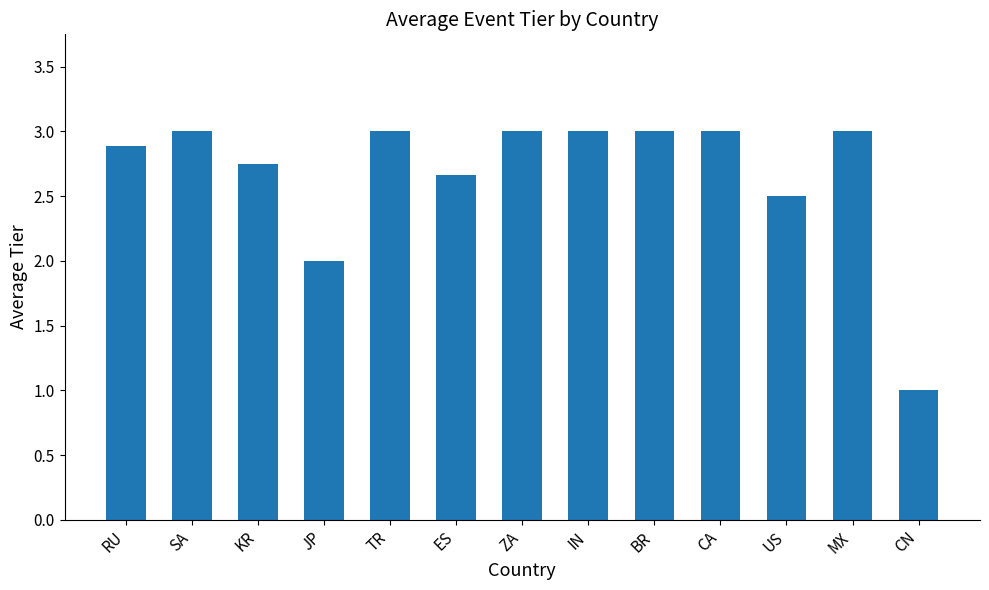

Is it true that the value at JP is 3.4?

False